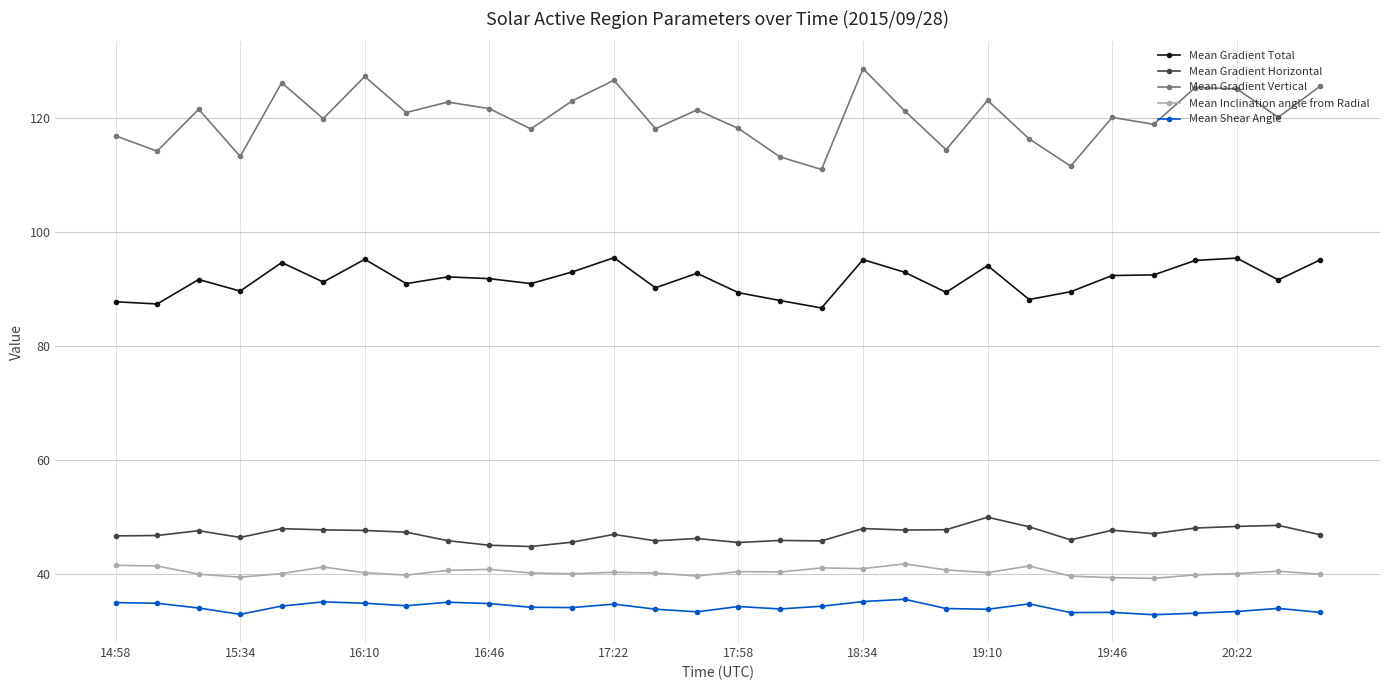

True or false: Mean Shear Angle and Mean Gradient Vertical intersect in this chart.

False